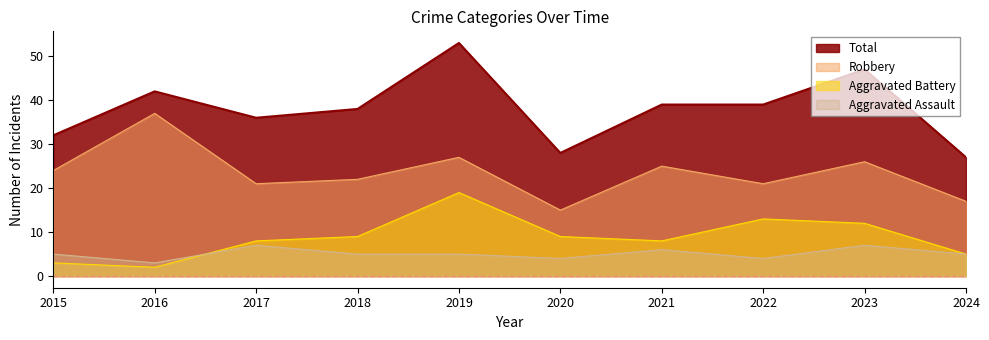

Rank the categories by Total value from lowest to highest.

2024, 2020, 2015, 2017, 2018, 2021, 2022, 2016, 2023, 2019